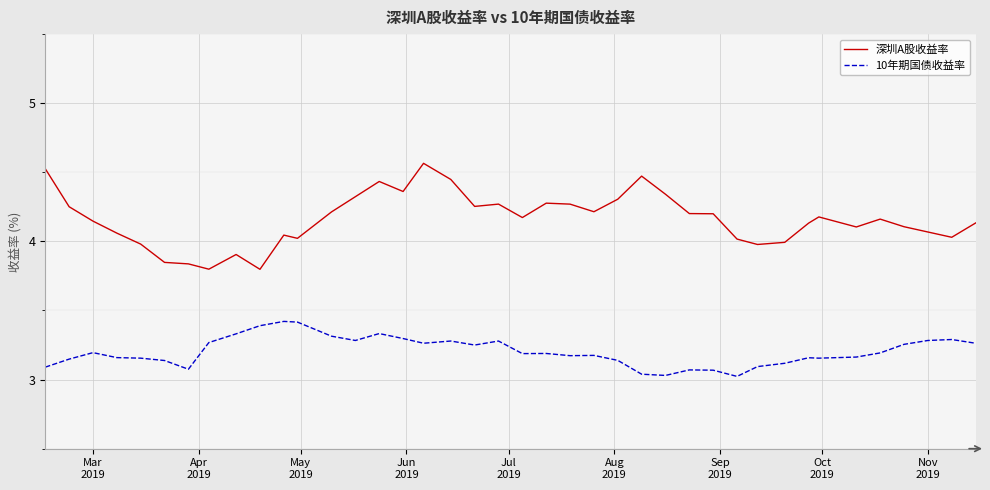

In 深圳A股收益率, how many points are lower than both neighbors (excluding endpoints)?

10